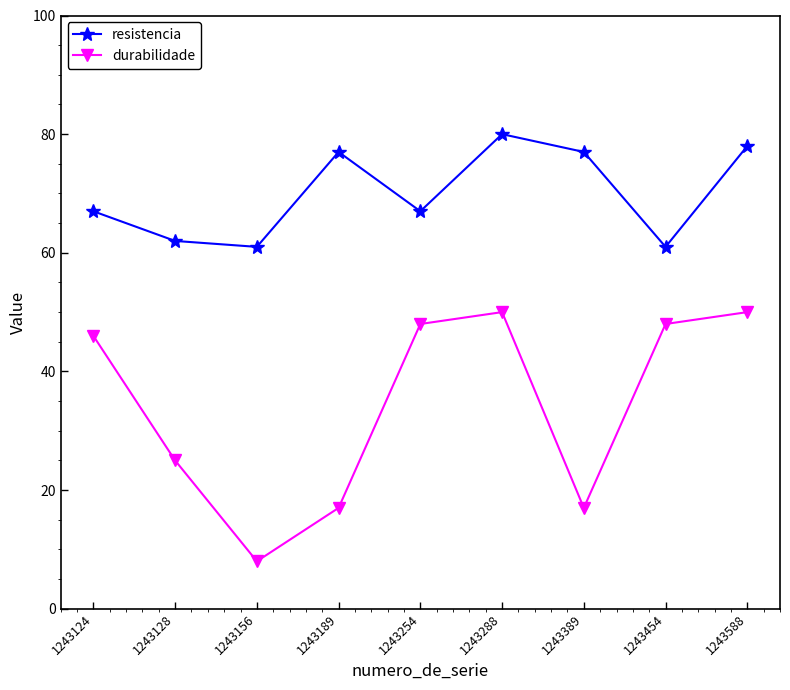

True or false: resistencia and durabilidade cross at least once.

False